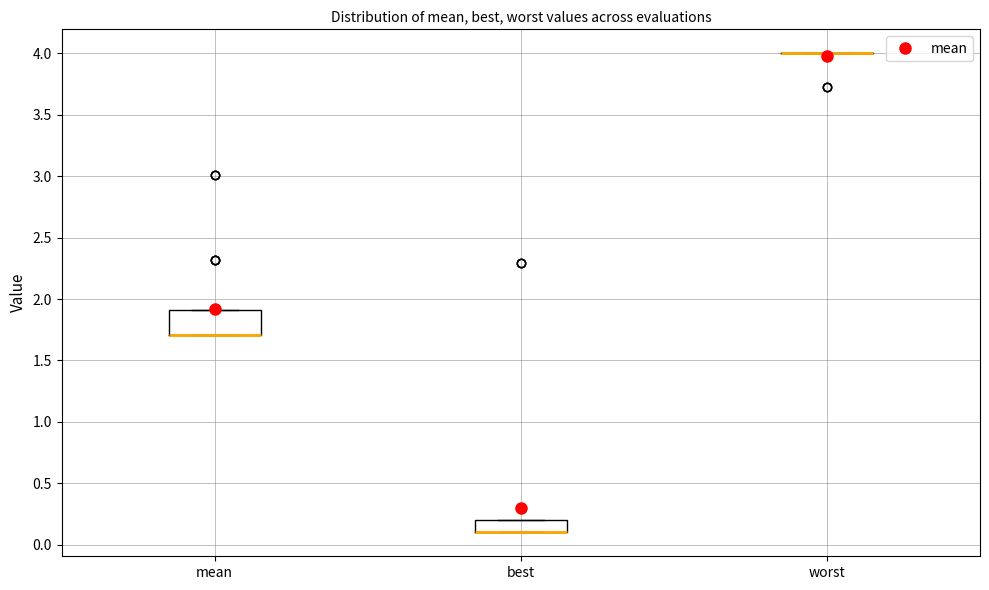

Which box is the tallest, from its lower edge to its upper edge?

mean